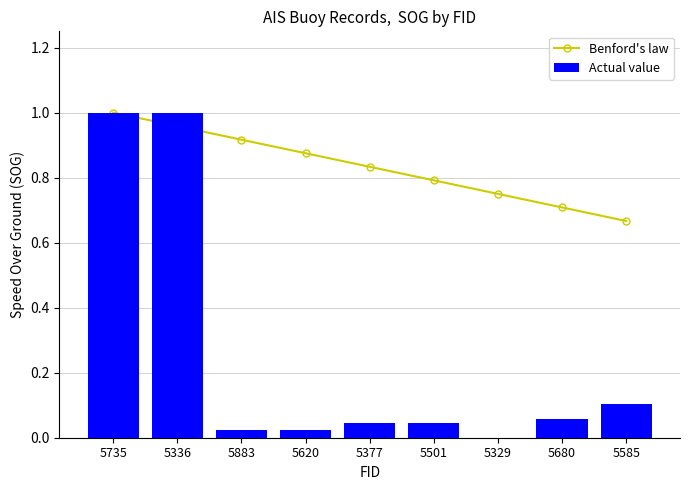

What is the label of the 3rd bar from the right?

5329